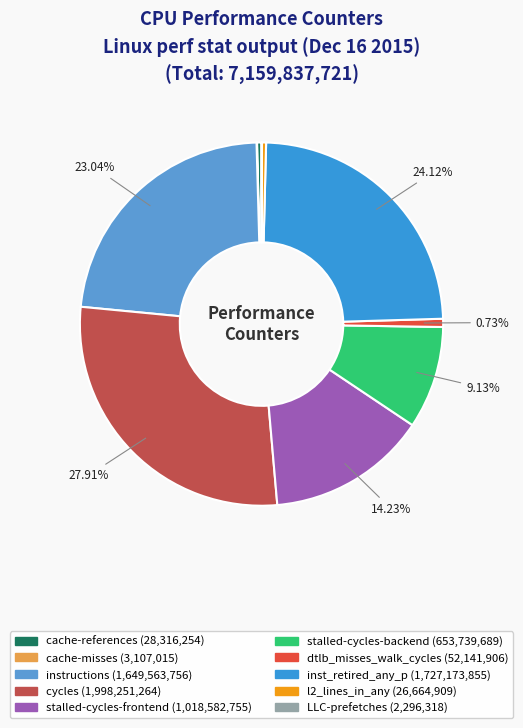

Rank the categories by value from lowest to highest.

LLC-prefetches, cache-misses, l2_lines_in_any, cache-references, dtlb_misses_walk_cycles, stalled-cycles-backend, stalled-cycles-frontend, instructions, inst_retired_any_p, cycles